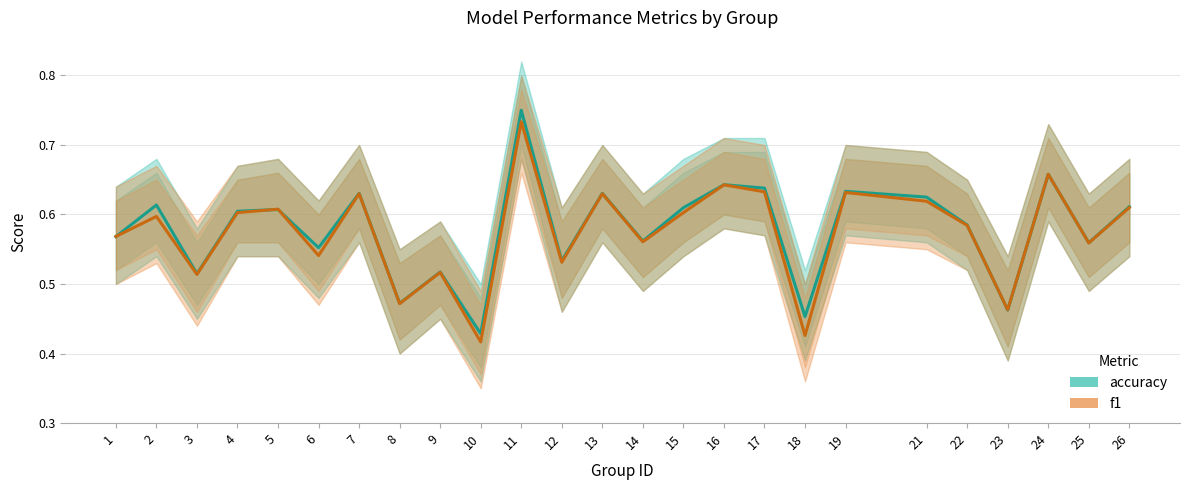

How many lines are shown in the chart?

2